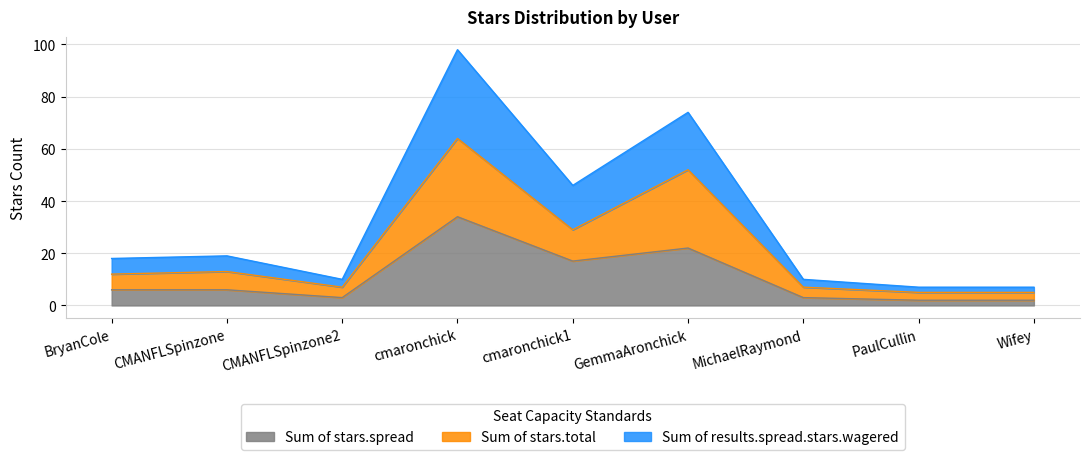

How many interior local peaks does the Sum of results.spread.stars.wagered series have?

3